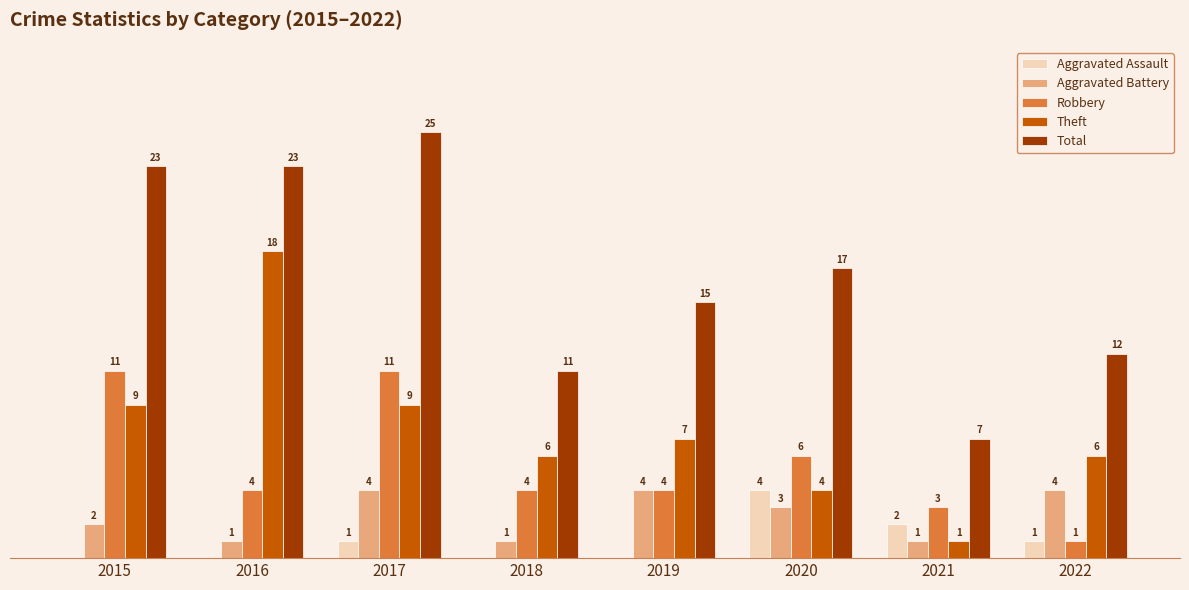

Is the value of Aggravated Assault at 2019 greater than the value of Total at 2020?

No